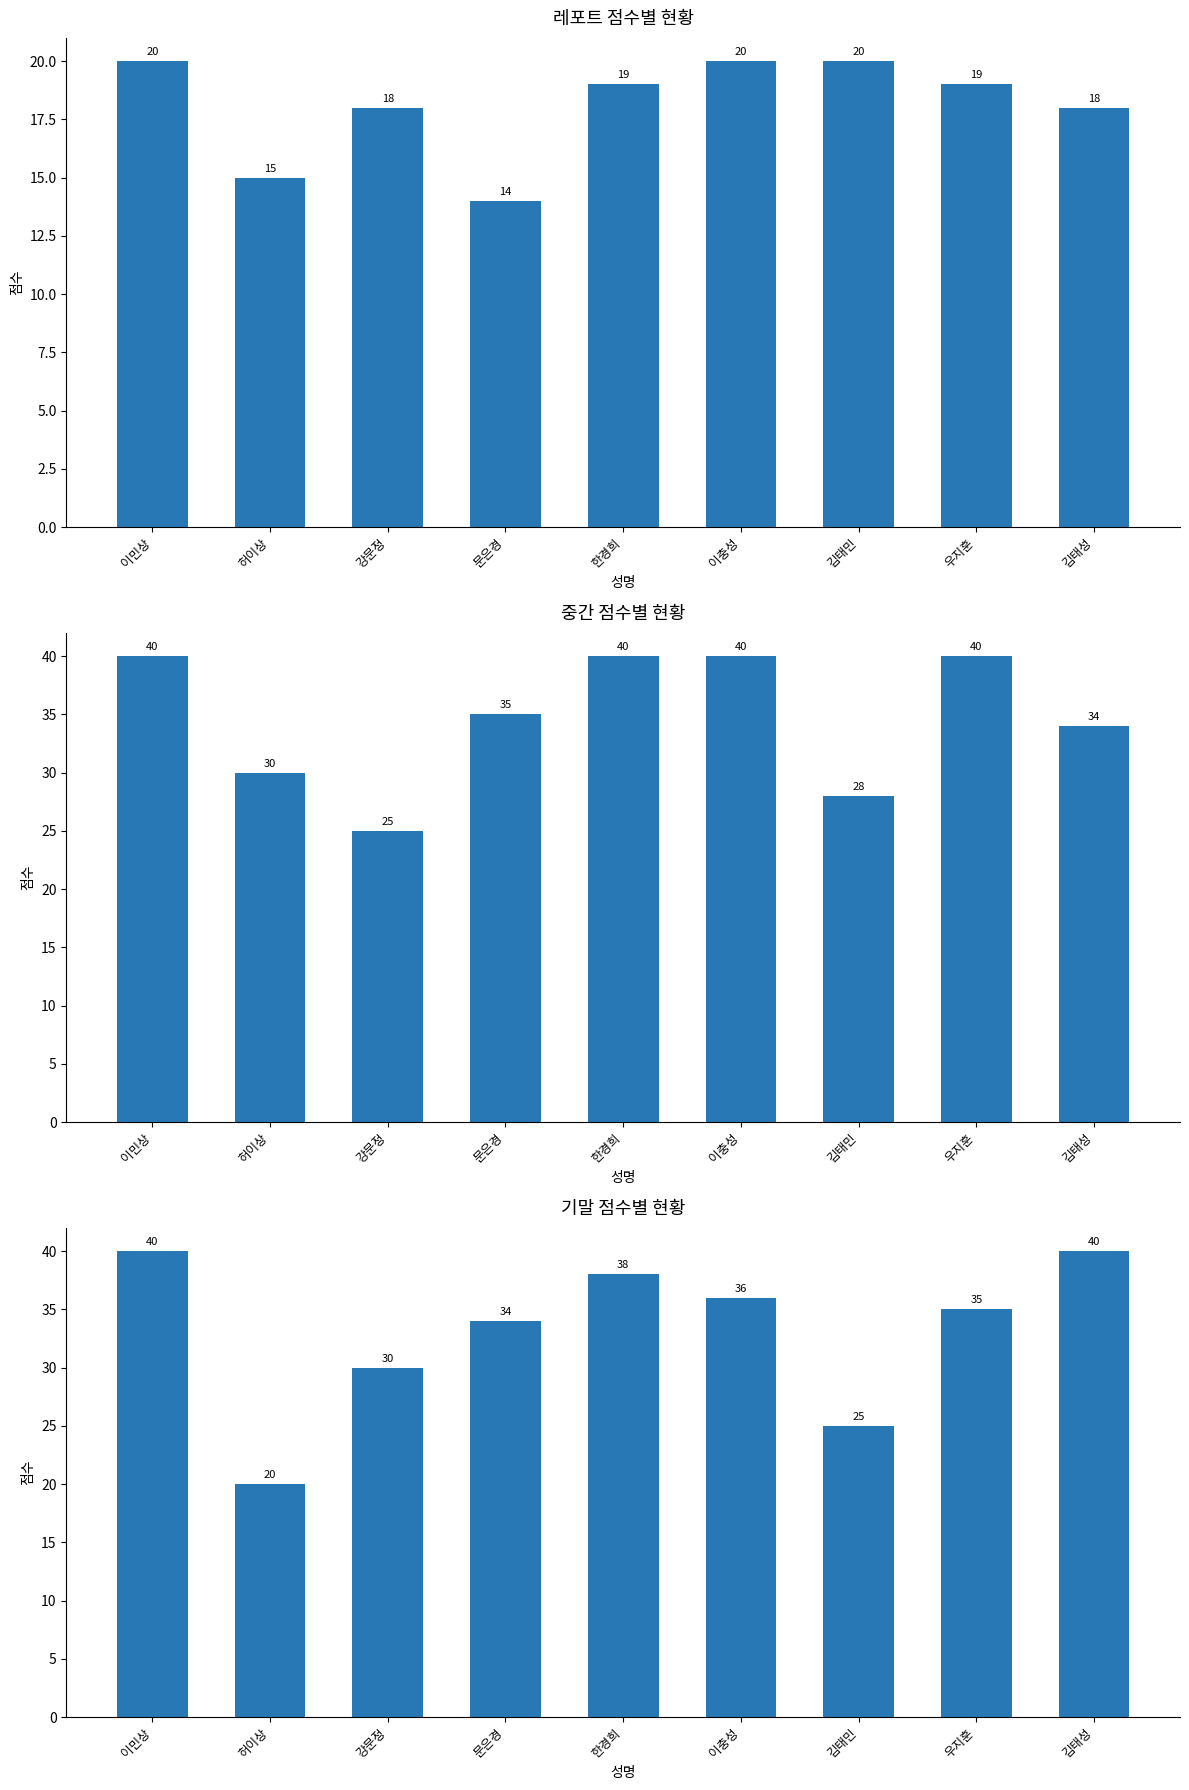

At which label does 기말 reach its peak?

이민상